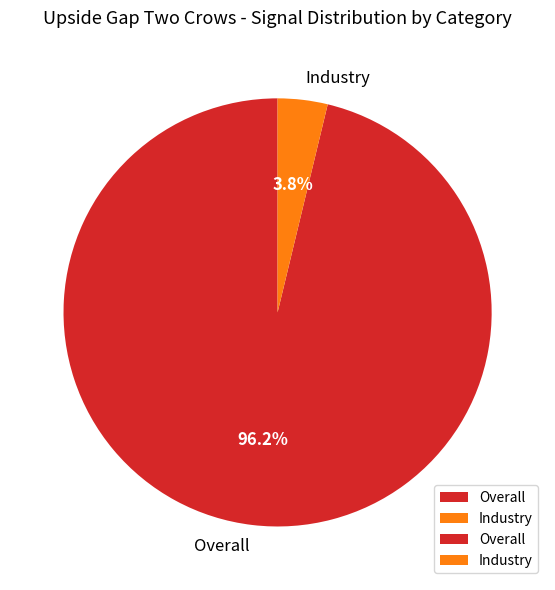

Which has a higher value, Overall or Industry?

Overall